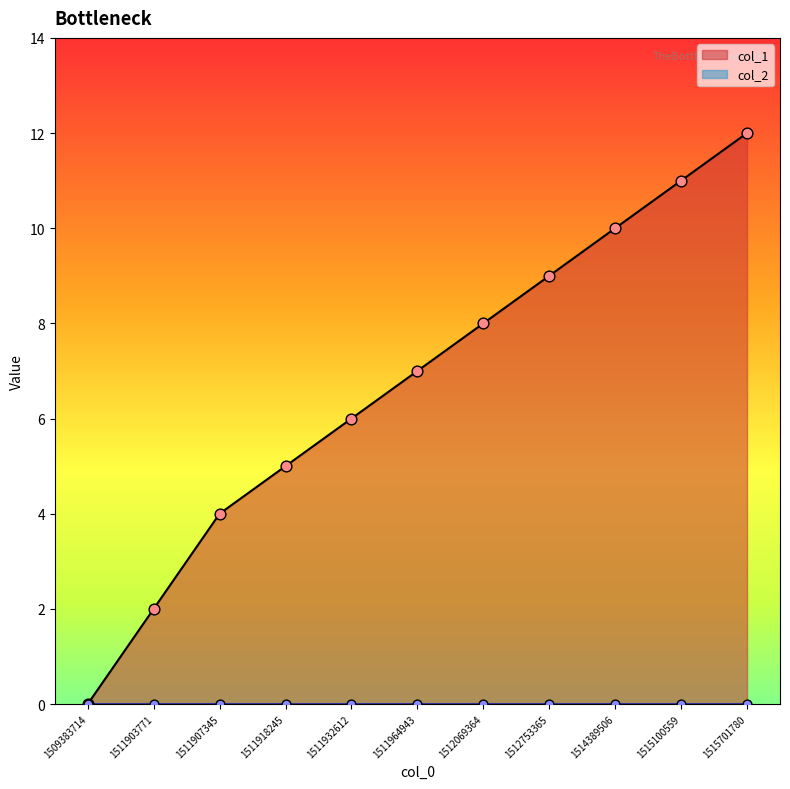

What is the ratio of the value at 1511918245 to the value at 1511903771?

2.5